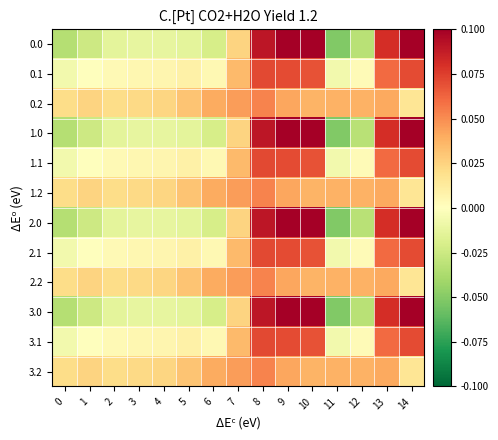

What is the minimum value shown in the chart?

-0.1